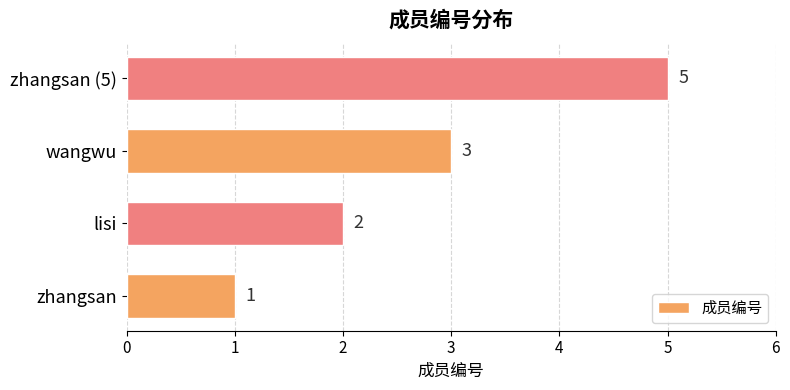

The chart shows a value of 3 at zhangsan (5). True or false?

False